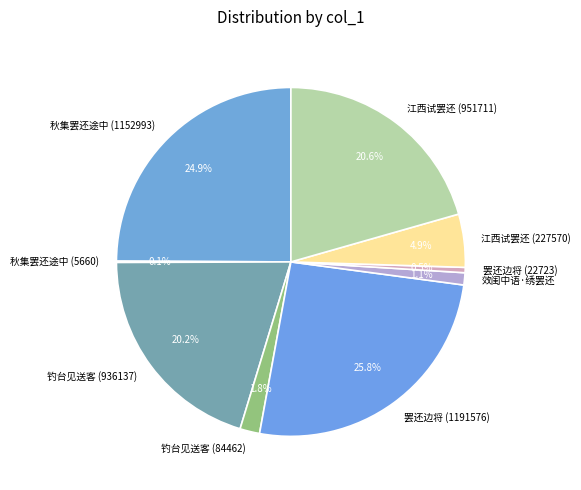

What percentage do 罢还边将 (1191576) and 江西试罢还 (227570) together represent?

30.7%